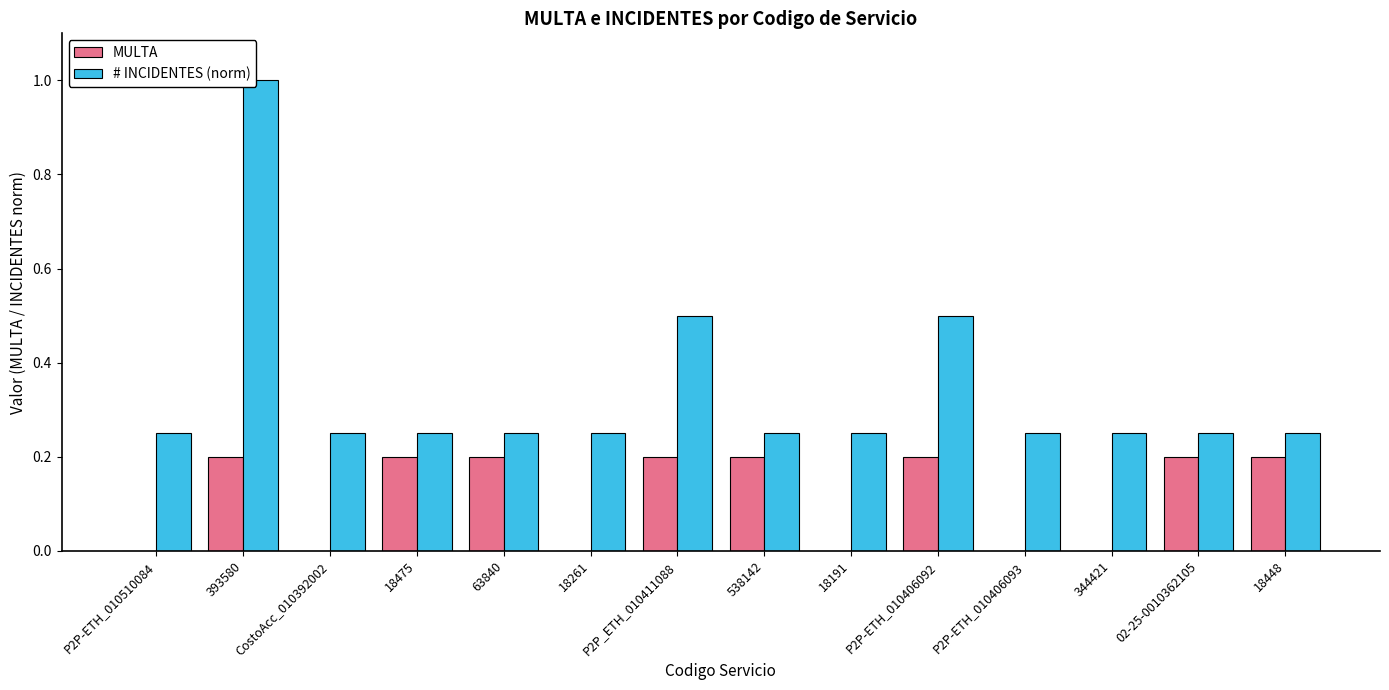

What is the maximum value shown in the chart?

1.0